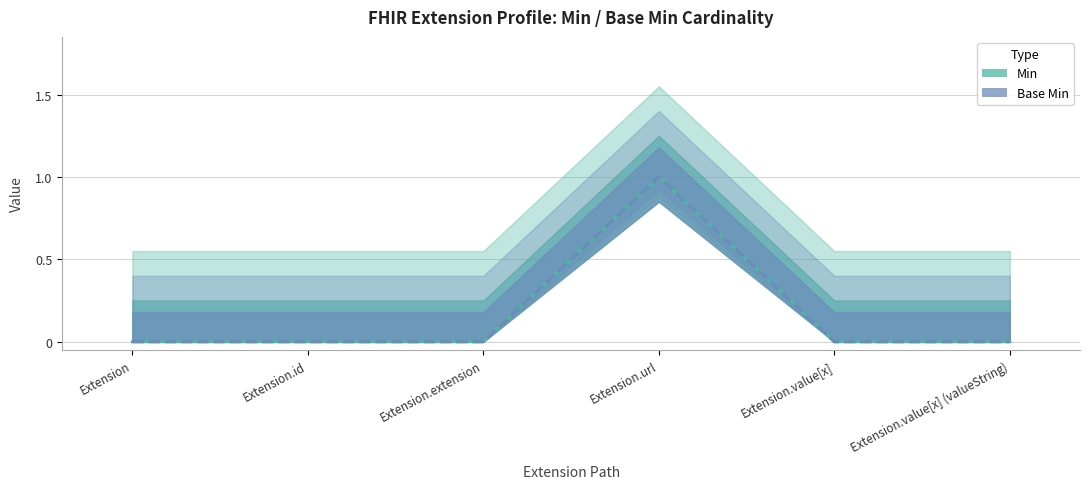

Which series has the largest range (max minus min)?

Min